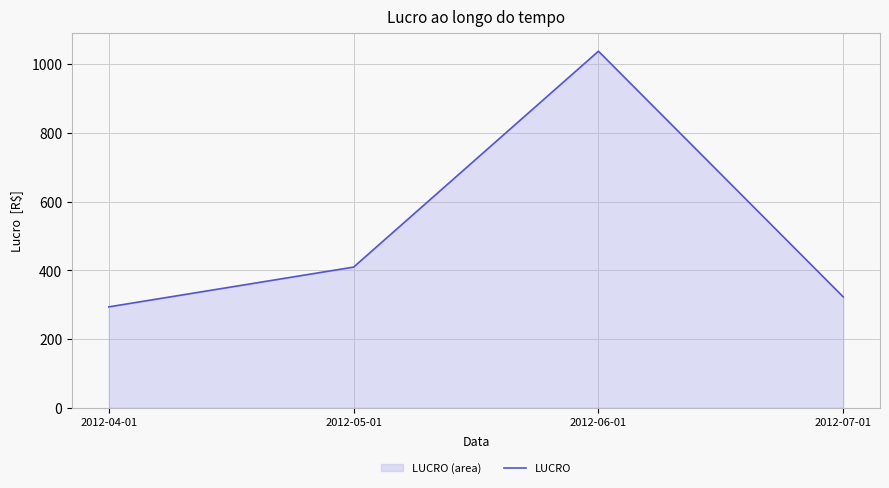

What is the change in value from 2012-04-01 to 2012-06-01?

+744.1